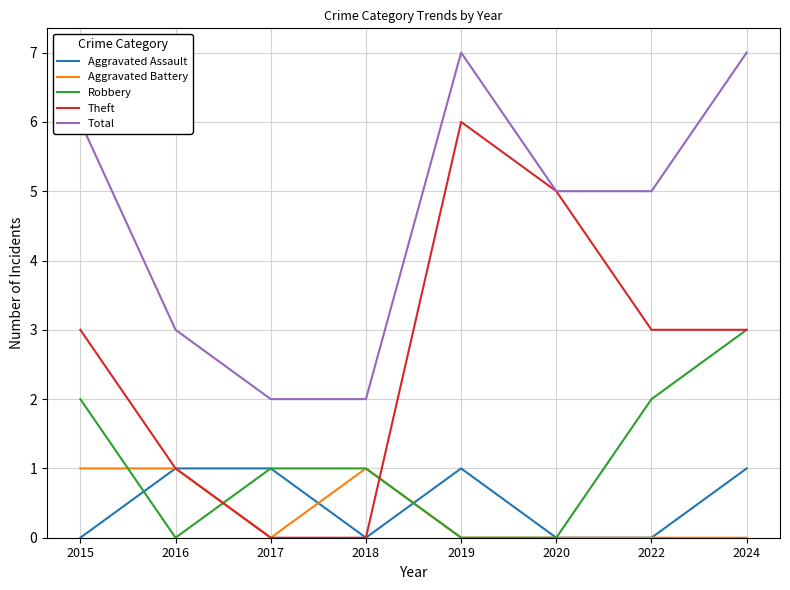

Reading right to left, extract all data points from this chart.

Aggravated Assault: 1	0	0	1	0	1	1	0
Aggravated Battery: 0	0	0	0	1	0	1	1
Robbery: 3	2	0	0	1	1	0	2
Theft: 3	3	5	6	0	0	1	3
Total: 7	5	5	7	2	2	3	6